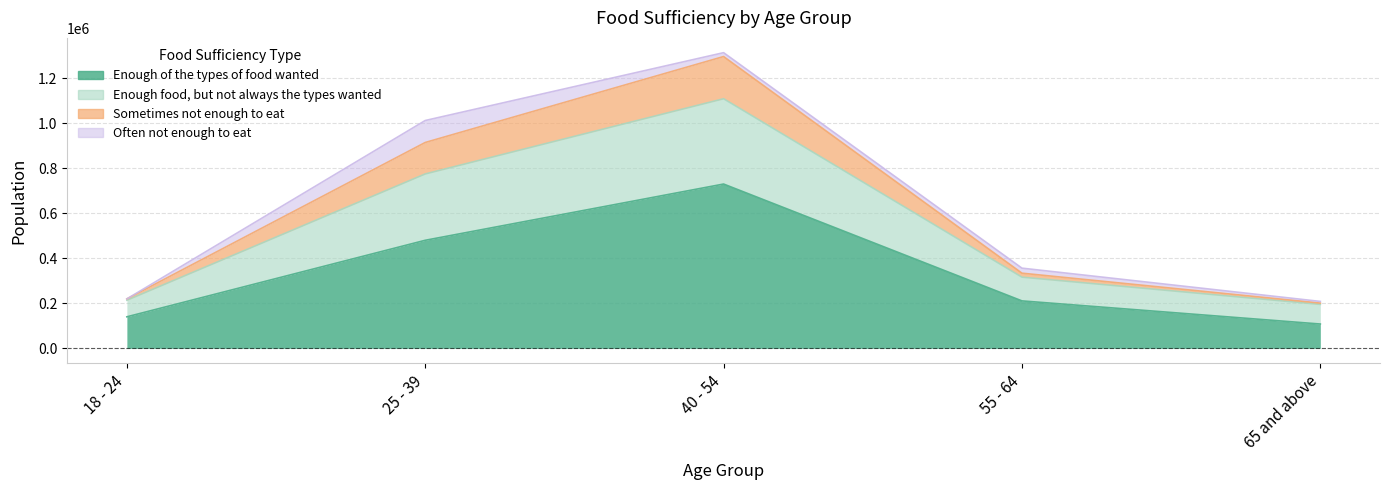

What is the maximum value shown in the chart?

1313585